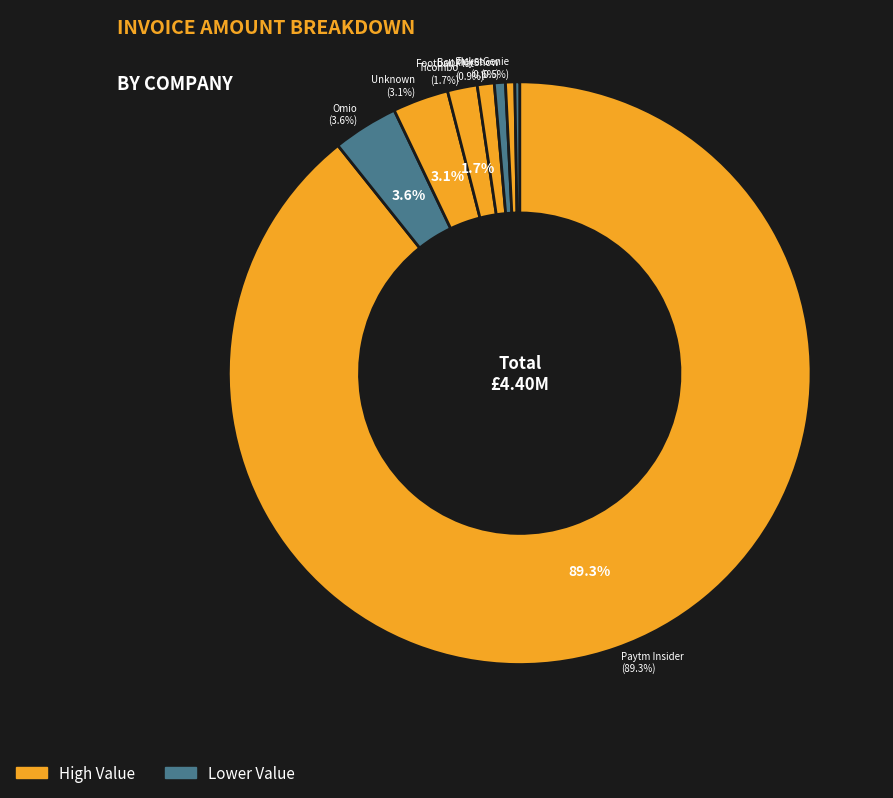

Rank the categories by value from lowest to highest.

Chelsea FC, TicketGenie, BookMyShow, Football Platform, Ticombo, Unknown, Omio, Paytm Insider